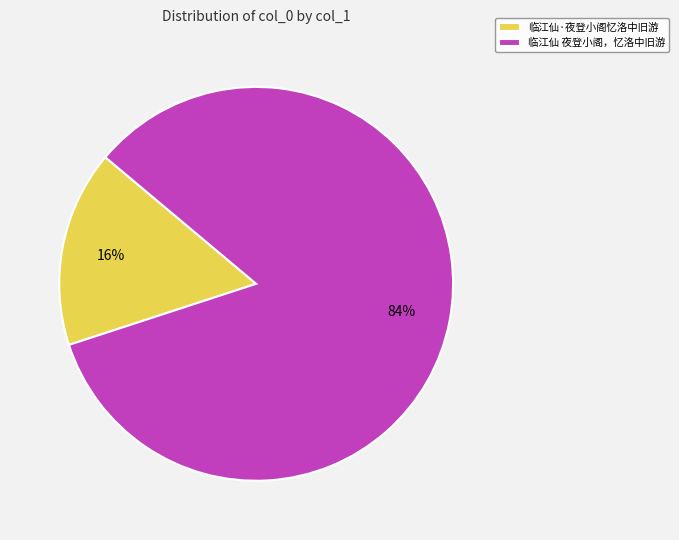

To the nearest percent, what is the combined percentage of 临江仙·夜登小阁忆洛中旧游 and 临江仙 夜登小阁，忆洛中旧游?

100%